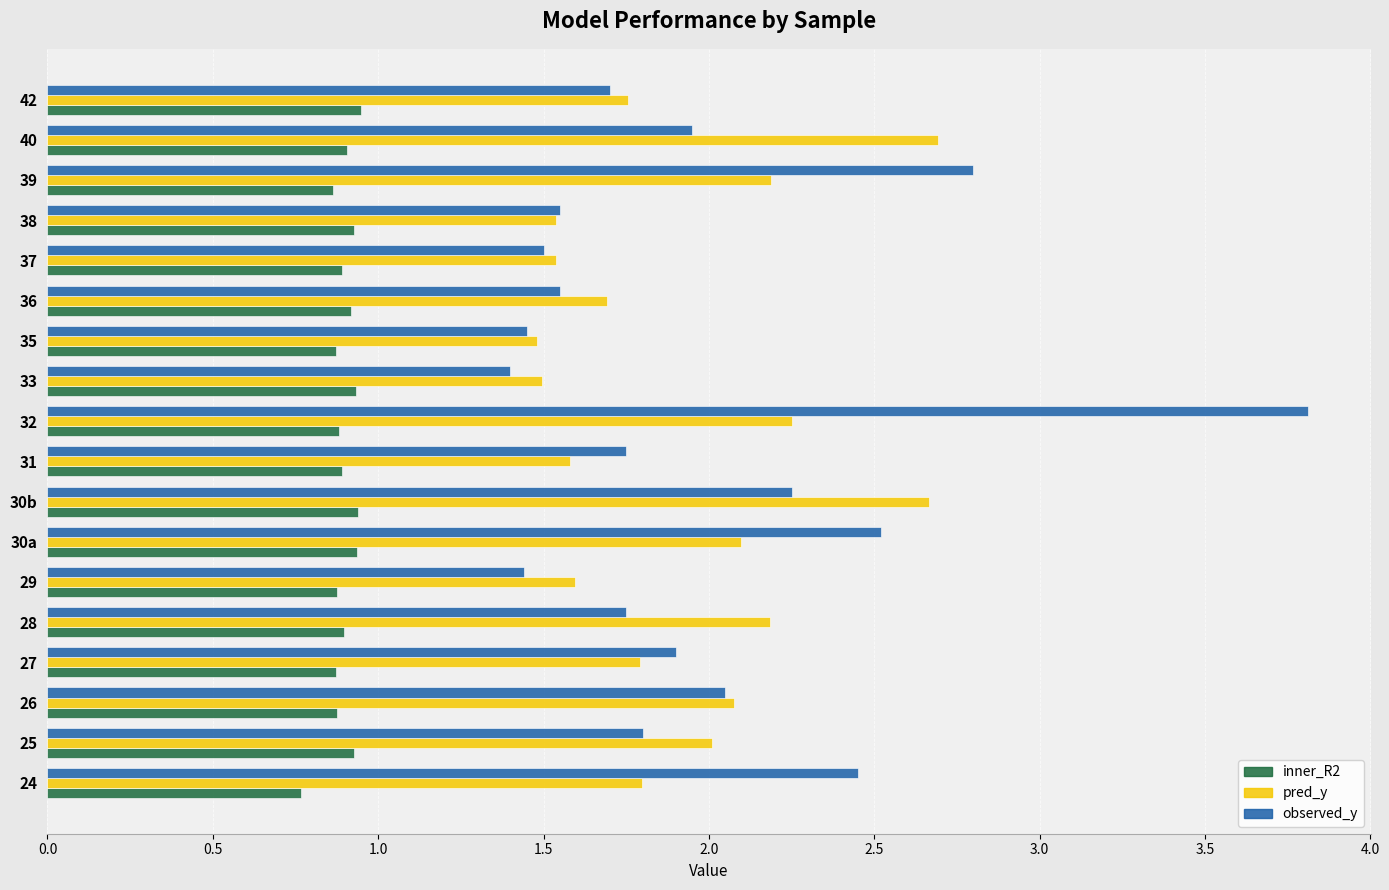

What is the difference between the maximum and second lowest values in the observed_y series?

2.4